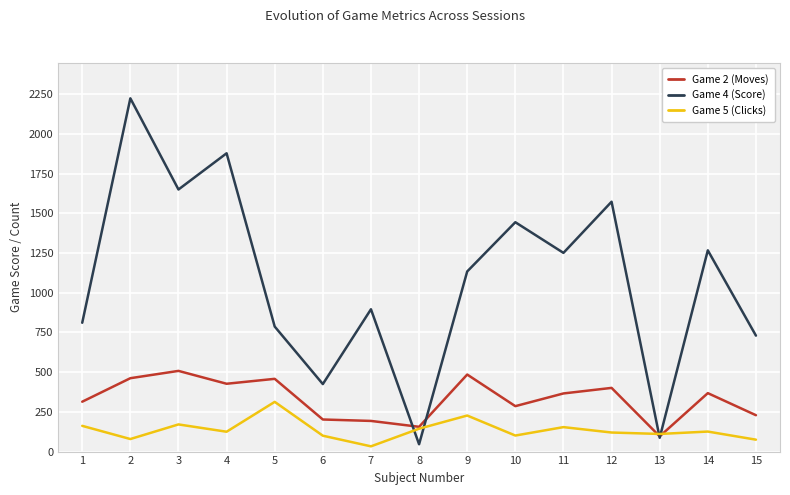

How many times do Game 5 (Clicks) and Game 4 (Score) cross each other?

4